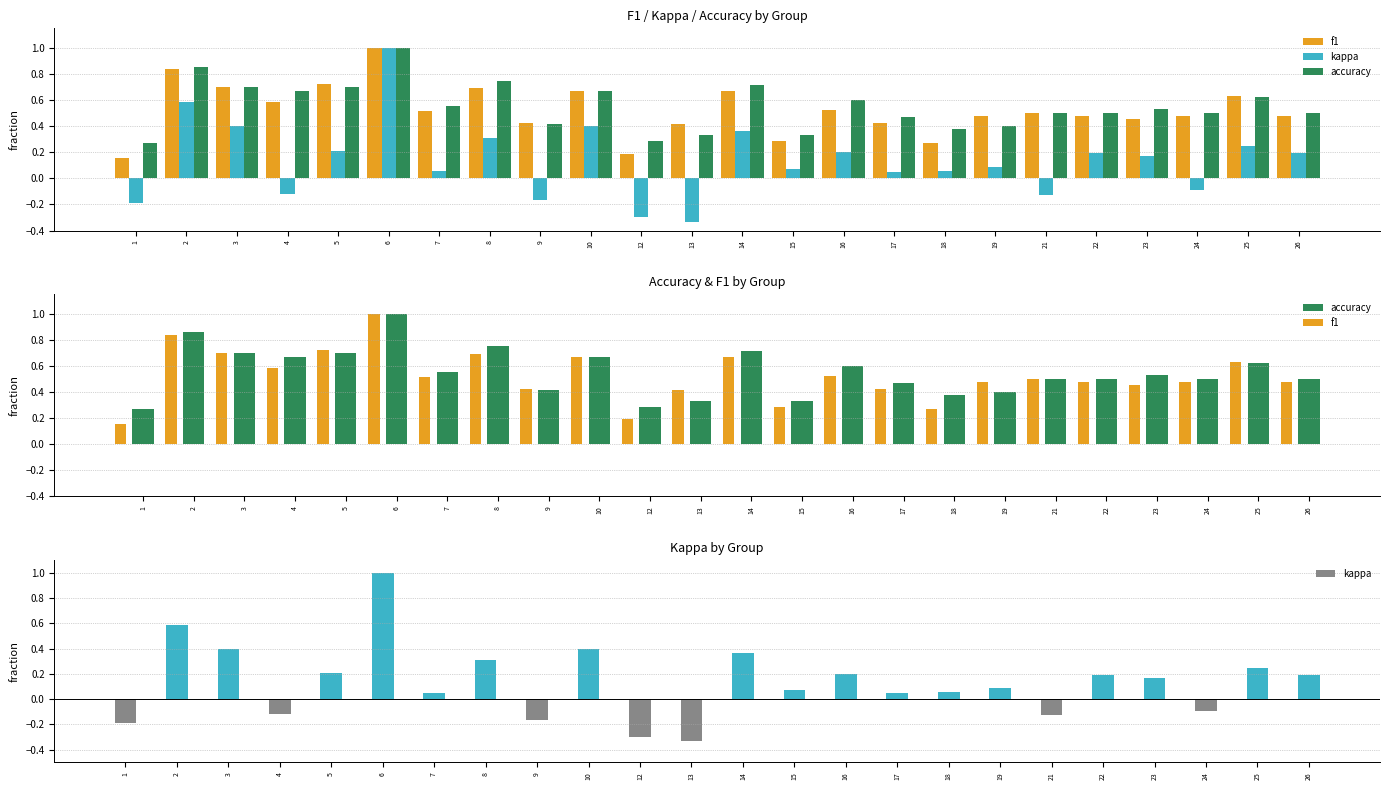

Which has a higher value, 17 or 3?

3